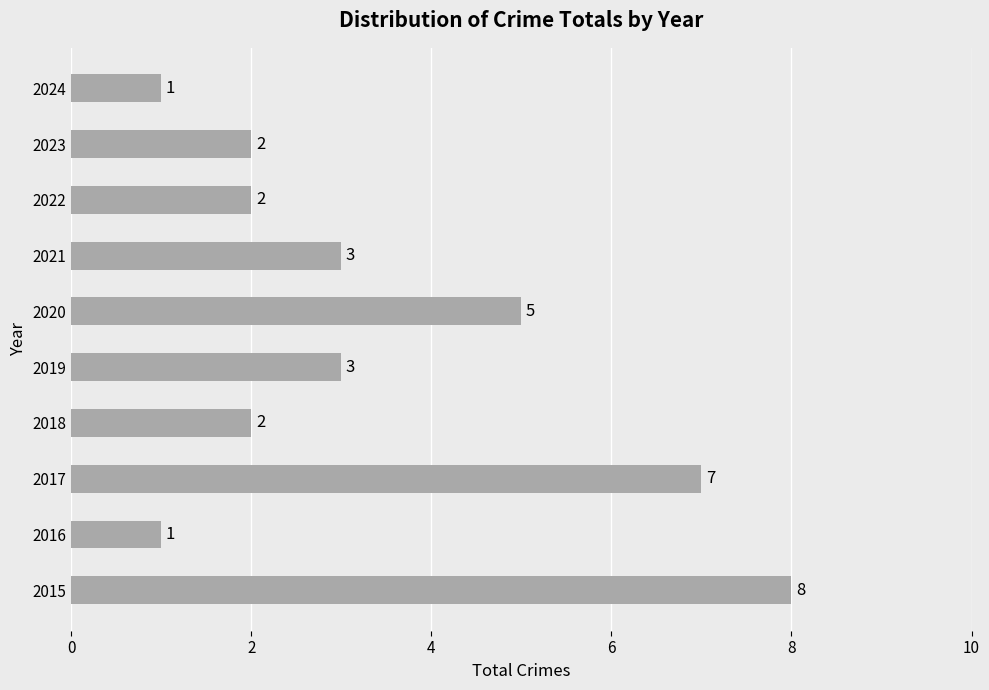

The chart shows a value of 1 at 2016. True or false?

True